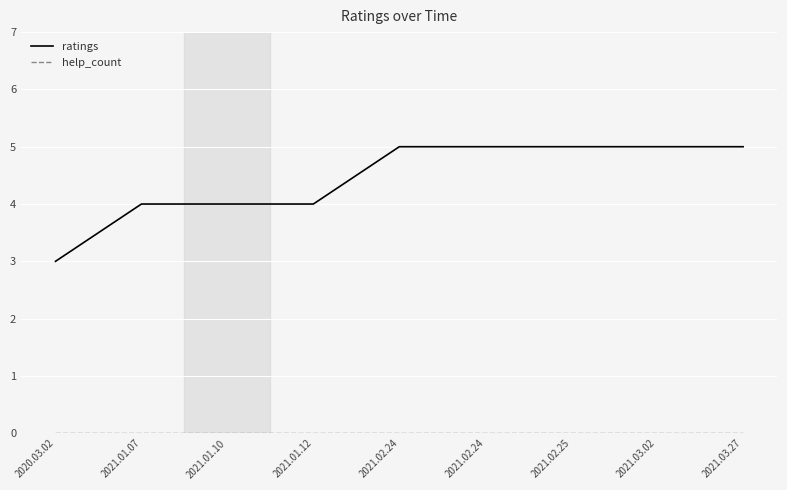

How many lines are shown in the chart?

2